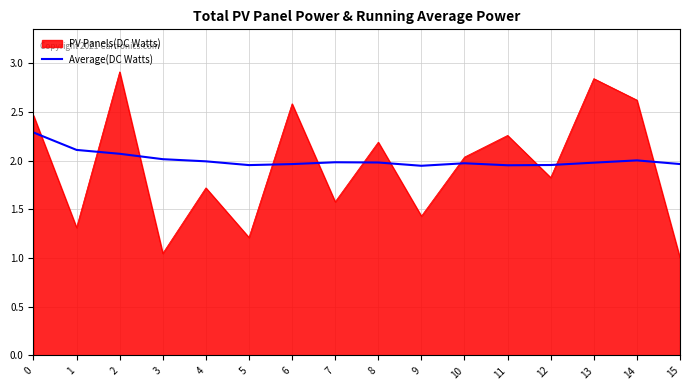

How many lines are shown in the chart?

2